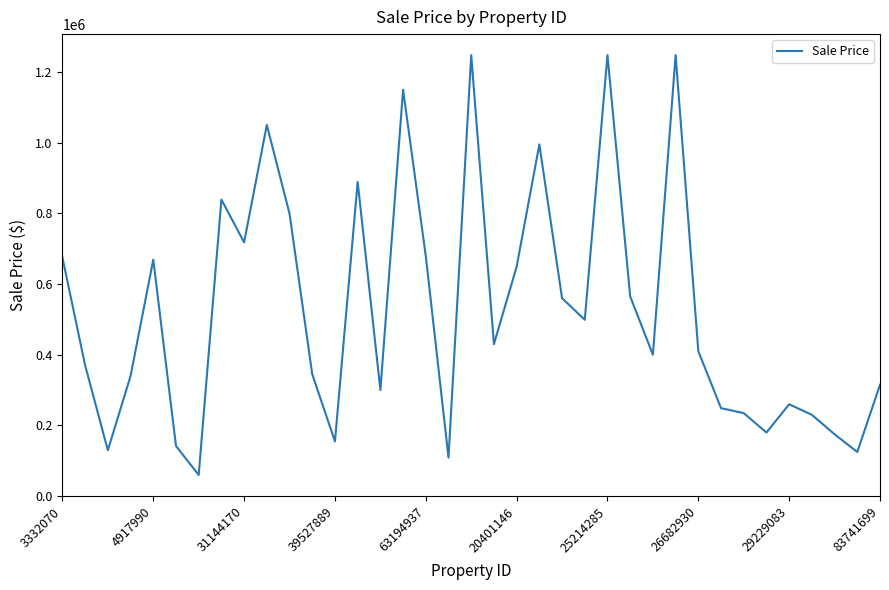

What is the minimum value shown in the chart?

59900.0